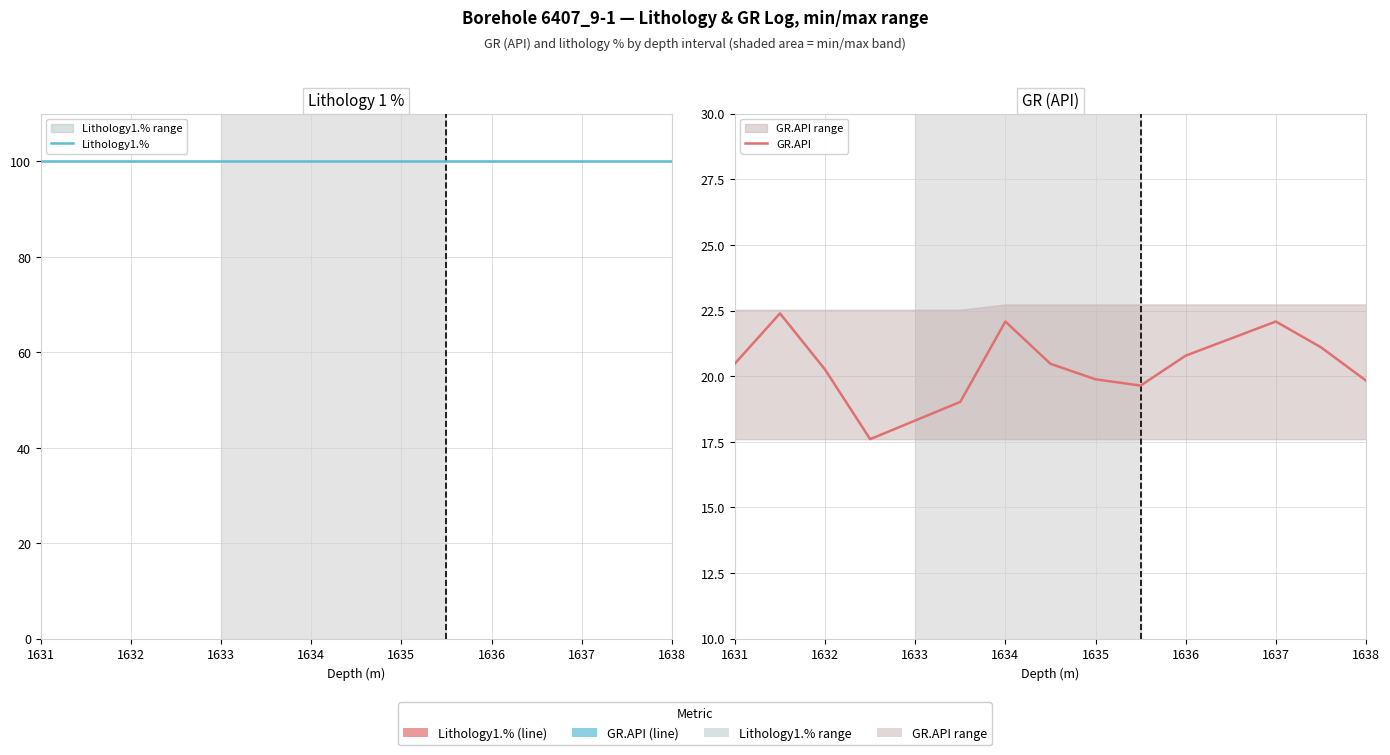

What is the minimum value shown in the chart?

17.6